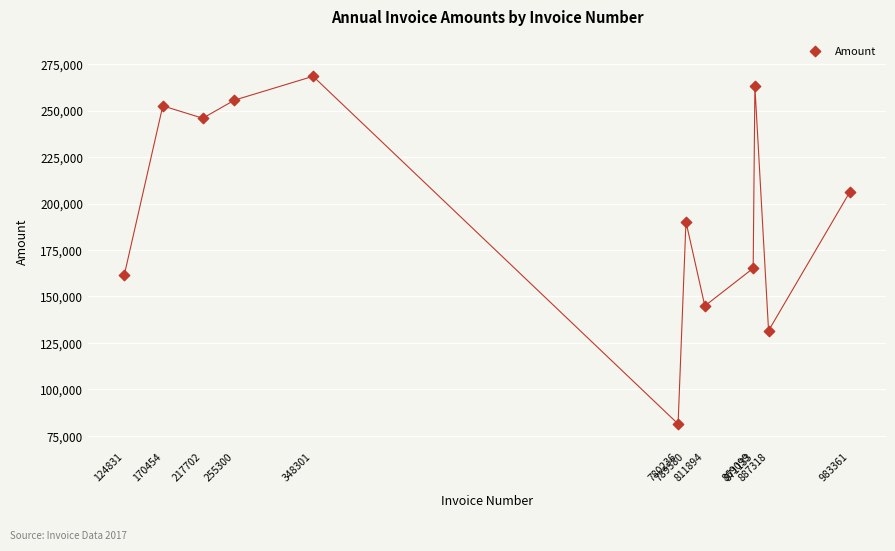

What is the average Y value?

197188